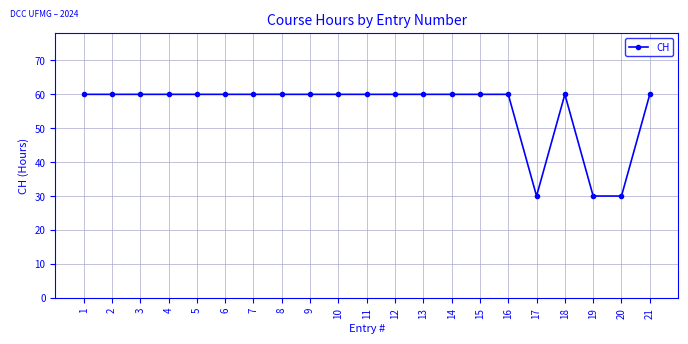

Between 20 and 11, which is larger?

11